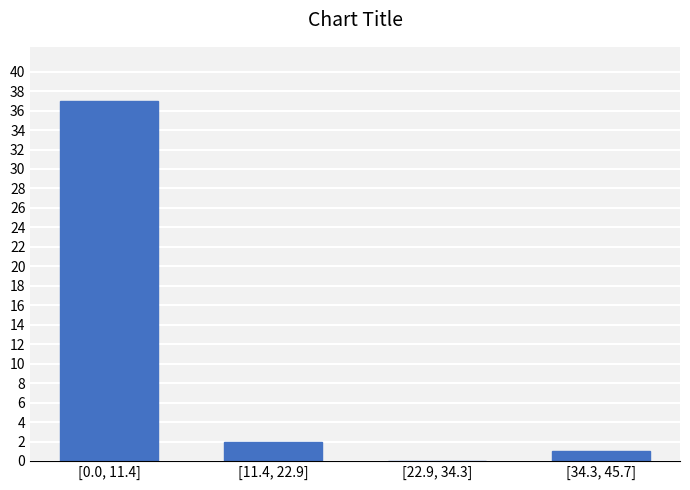

Reading left to right, transcribe all the data shown in this chart.

[0.0, 11.4]=37	[11.4, 22.9]=2	[22.9, 34.3]=0	[34.3, 45.7]=1